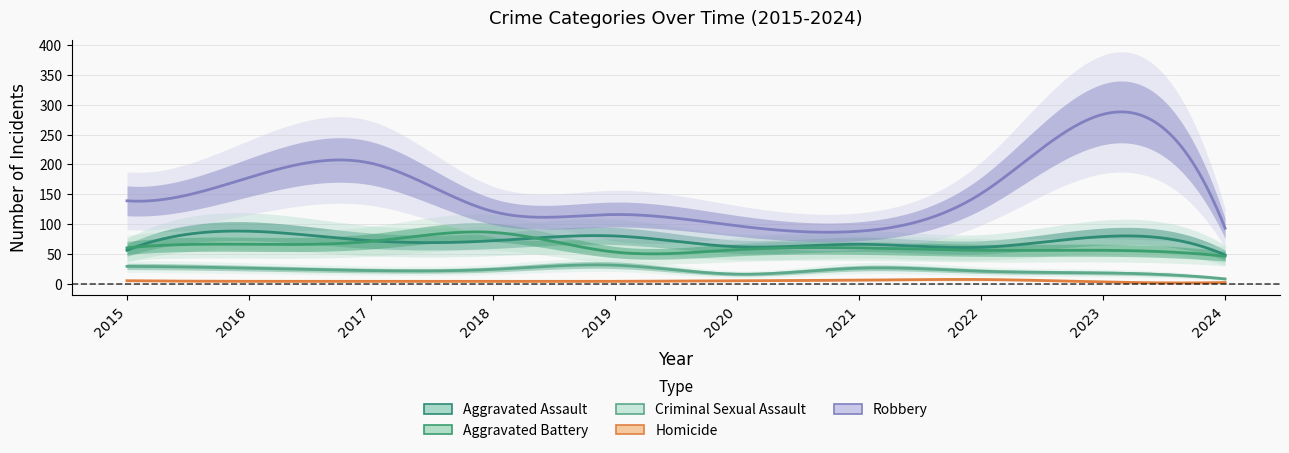

Where is Criminal Sexual Assault nearest to the value 19?

2023